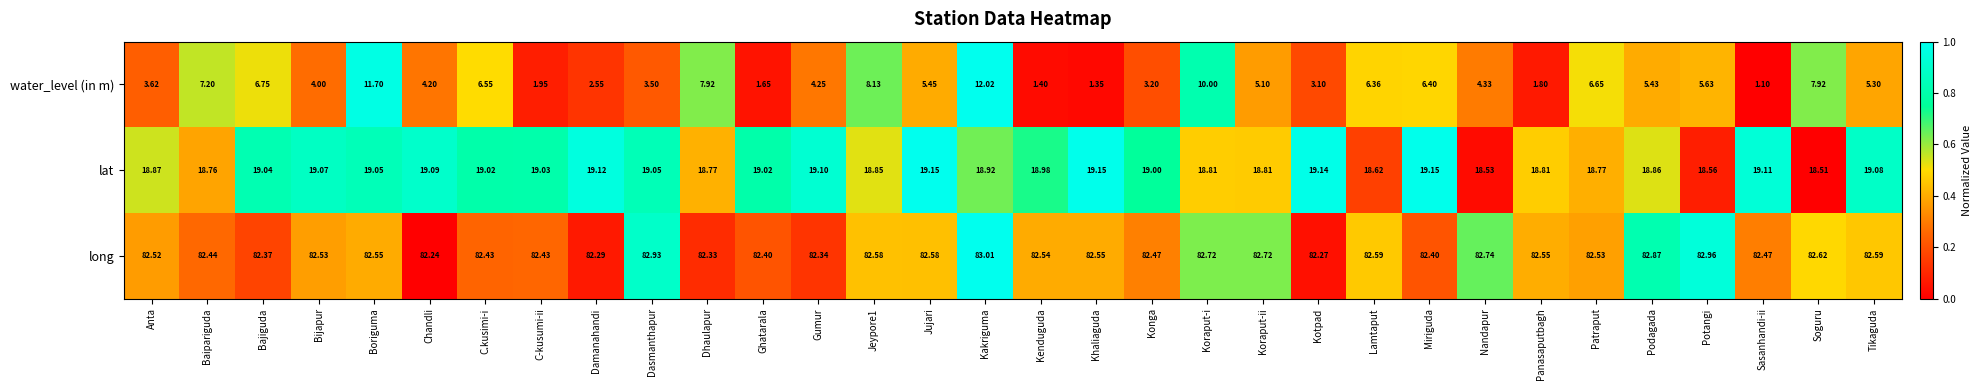

At which label does long reach its minimum?

Chandli